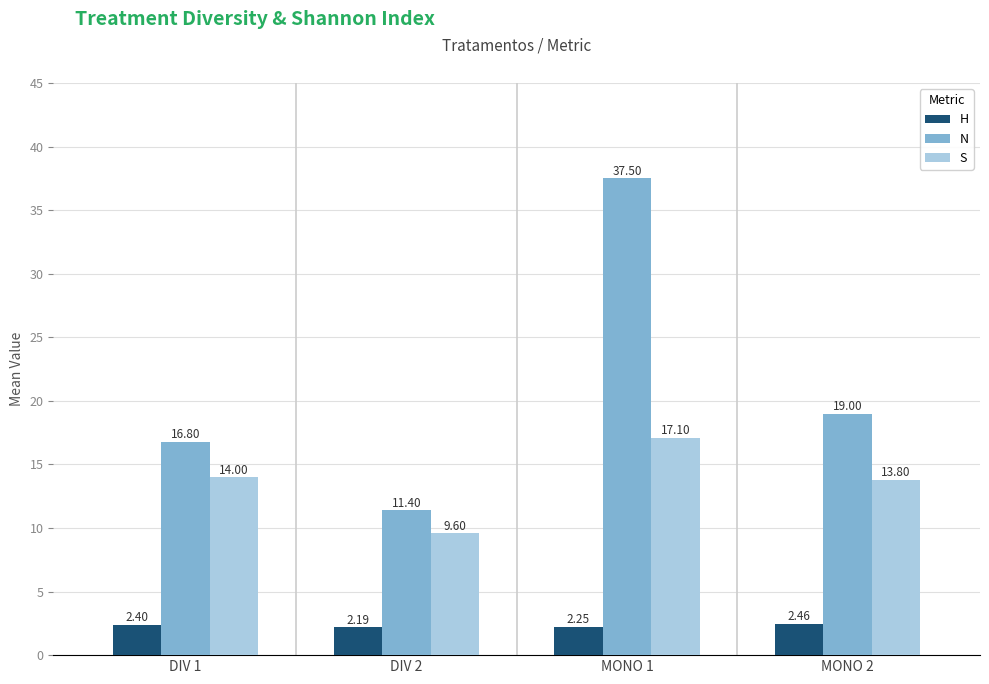

How many data points in S are less than 14?

2